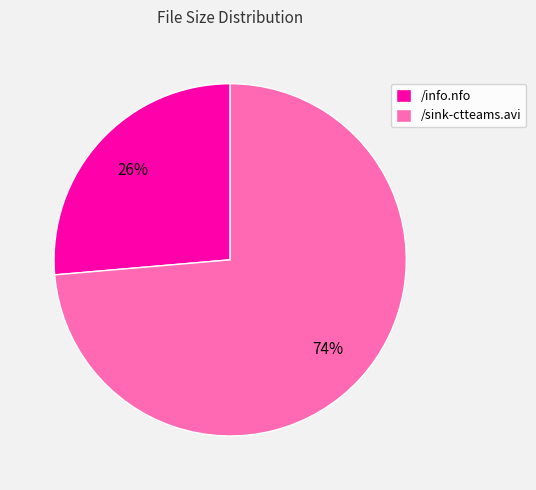

What is the smallest slice in the pie chart?

/info.nfo